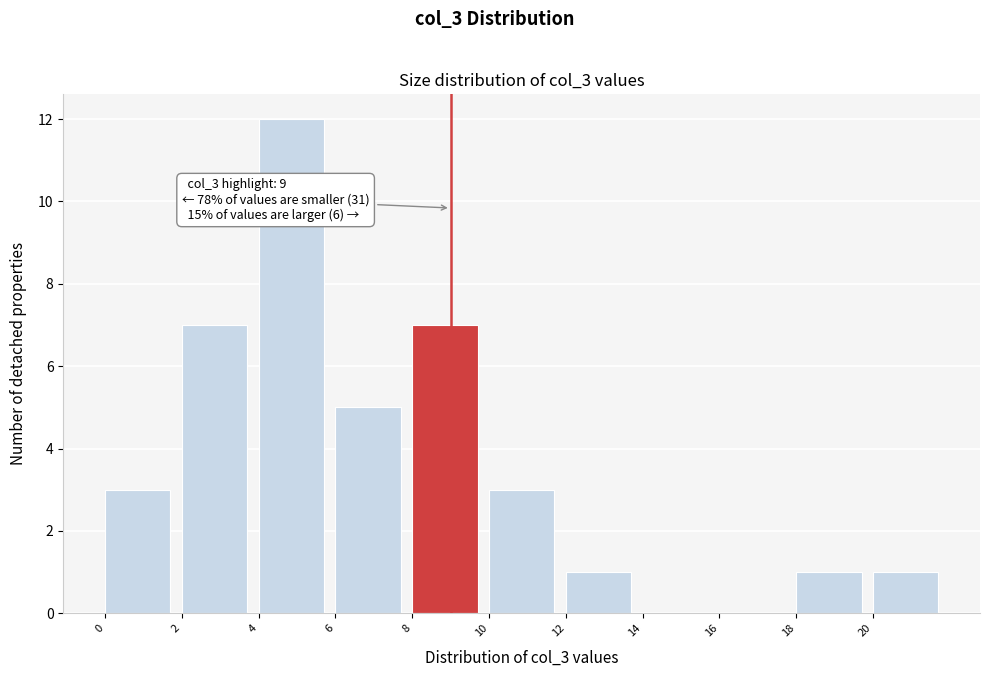

Over which range of the x-axis is the bar tallest?

4 to 6